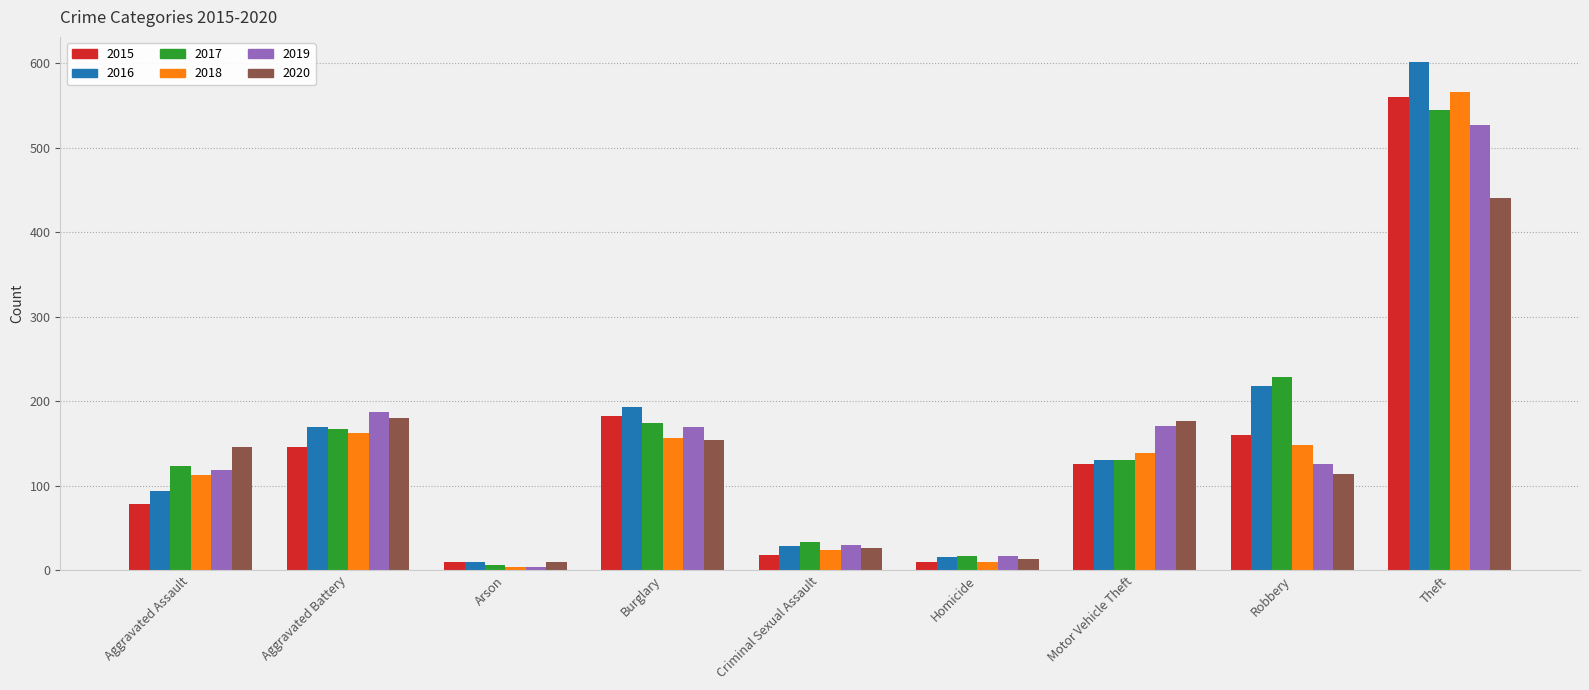

What is the label of the 5th bar from the left?

Criminal Sexual Assault